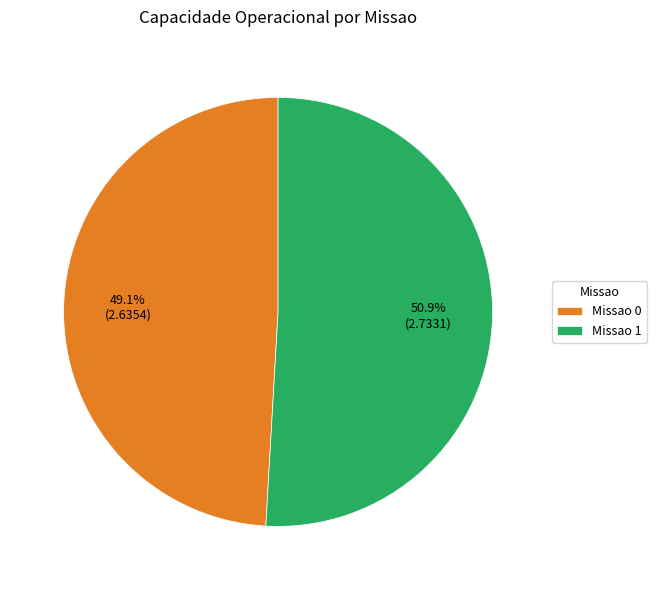

Rank the categories by value from lowest to highest.

Missao 0, Missao 1